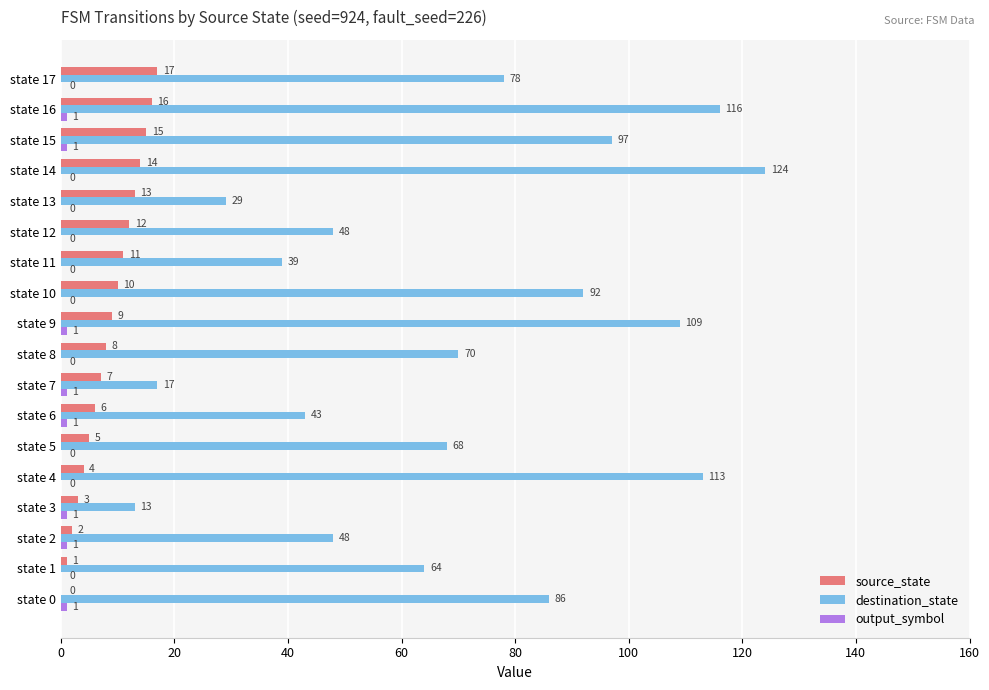

Which series changed the most between state 9 and state 14?

destination_state